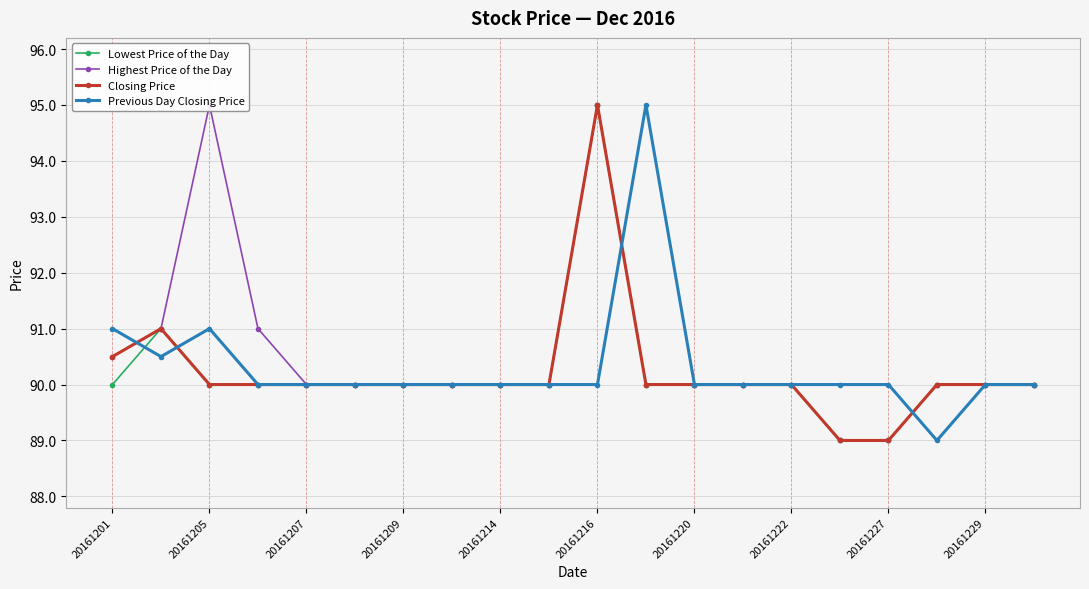

Which series has the largest total across all categories?

Highest Price of the Day